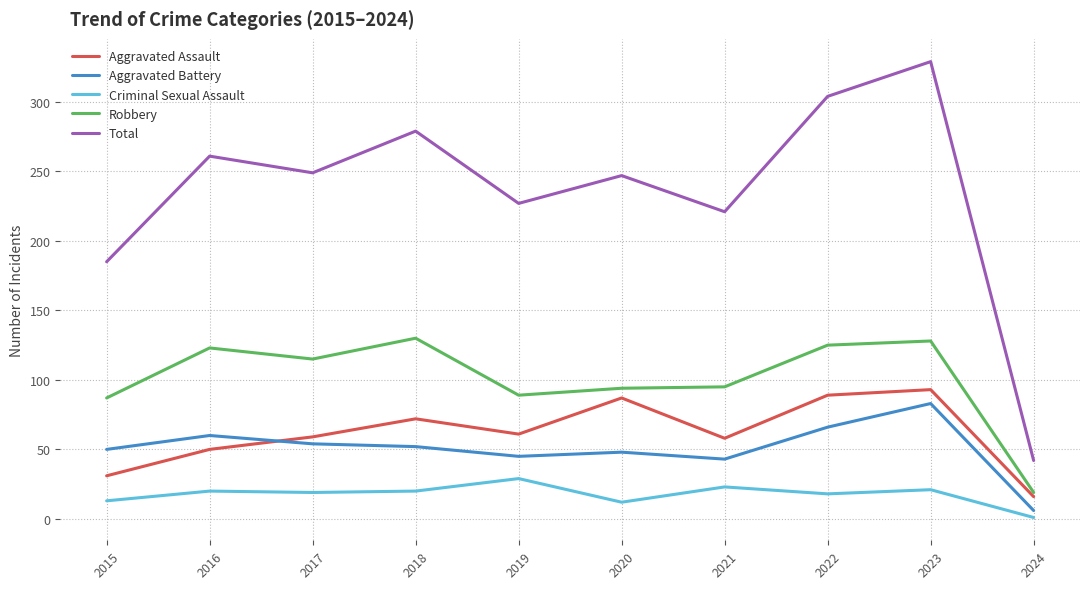

Which series changed the most between 2021 and 2022?

Total